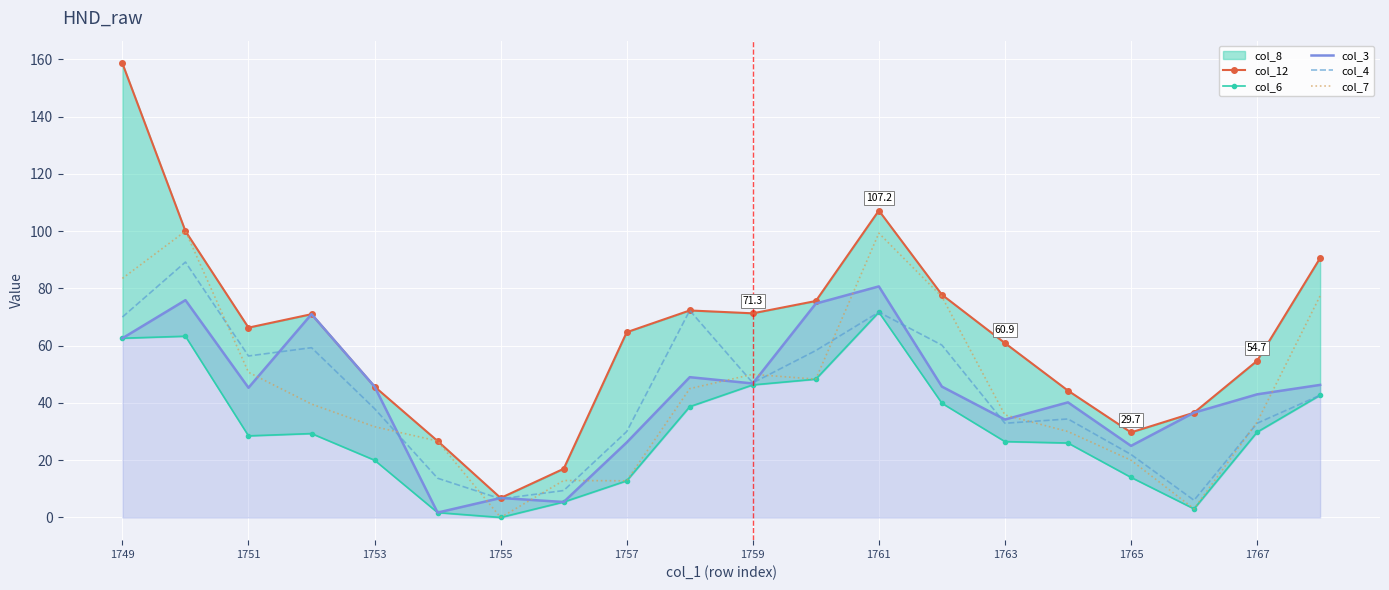

The col_3 series shows 26.2 at 1757. True or false?

True